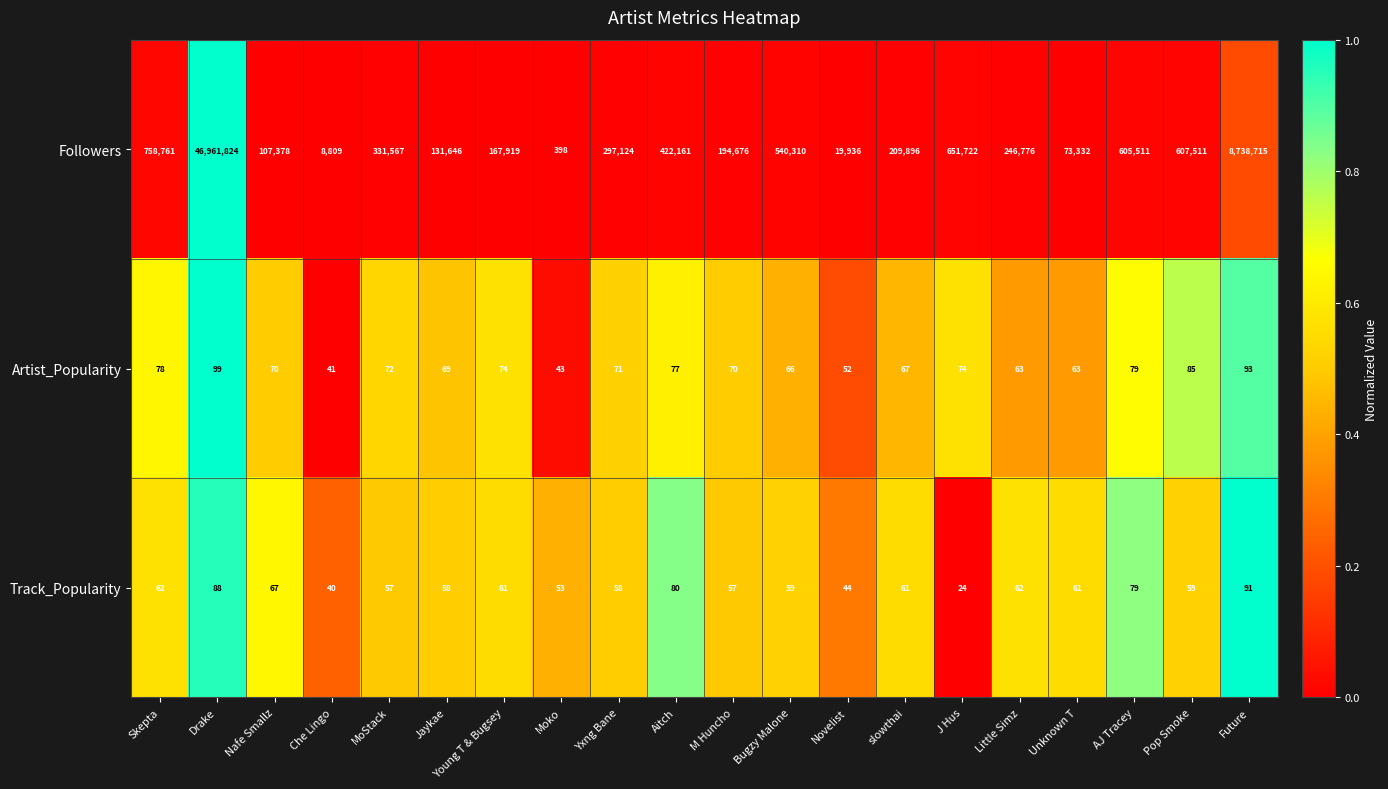

What is the maximum value shown in the chart?

46961824